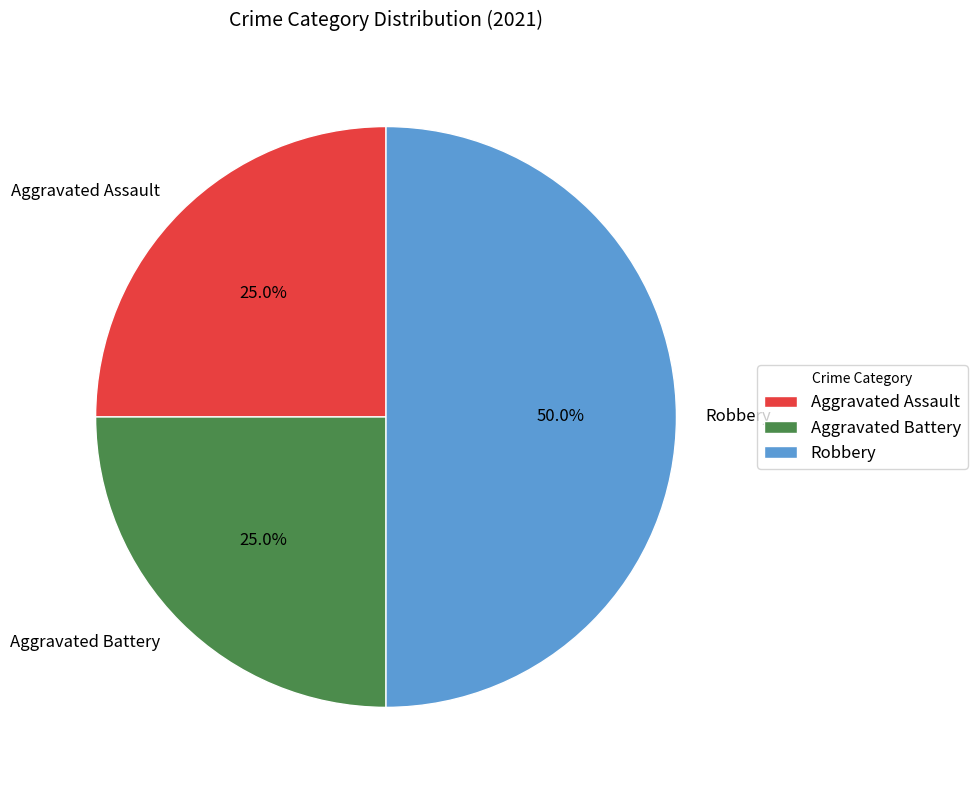

To the nearest percent, what is the difference between the Aggravated Assault and Robbery slice percentages?

25%